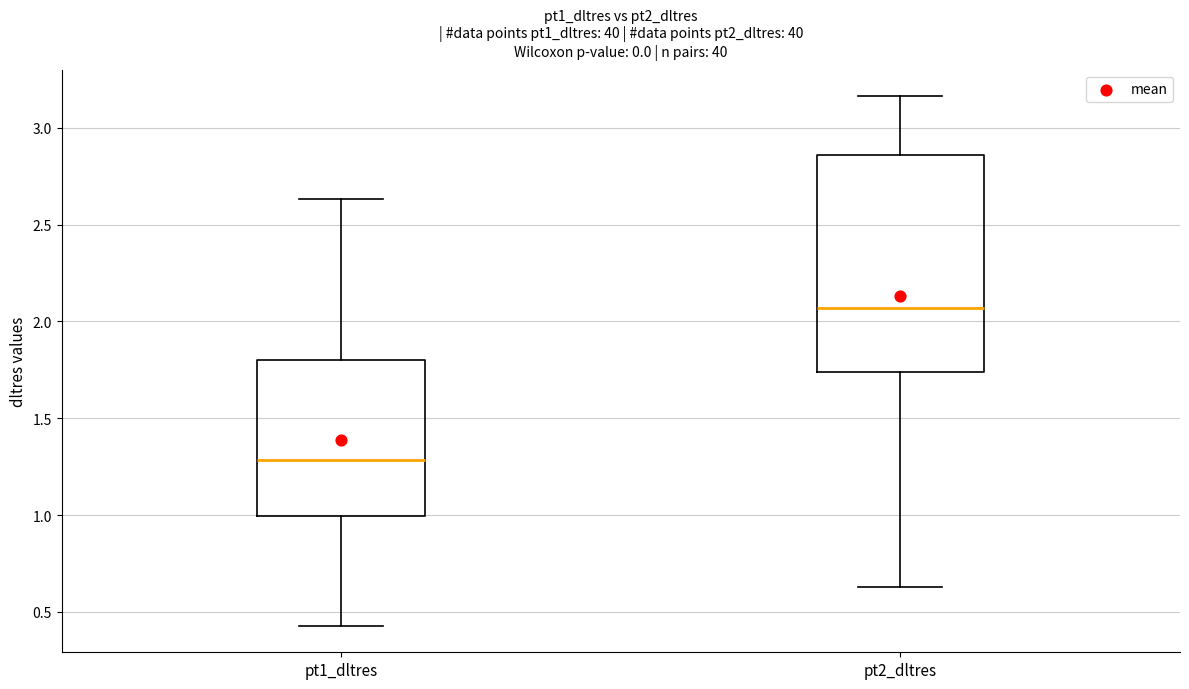

Reading left to right, read every box against the y-axis: the position of its median line, the range the box covers, and the ends of its whiskers. The values are not printed on the chart, so give them approximately, as read against the axis.

pt1_dltres: median 1.30, box 1.00 to 1.80, whiskers 0.45 to 2.65
pt2_dltres: median 2.05, box 1.75 to 2.85, whiskers 0.65 to 3.15